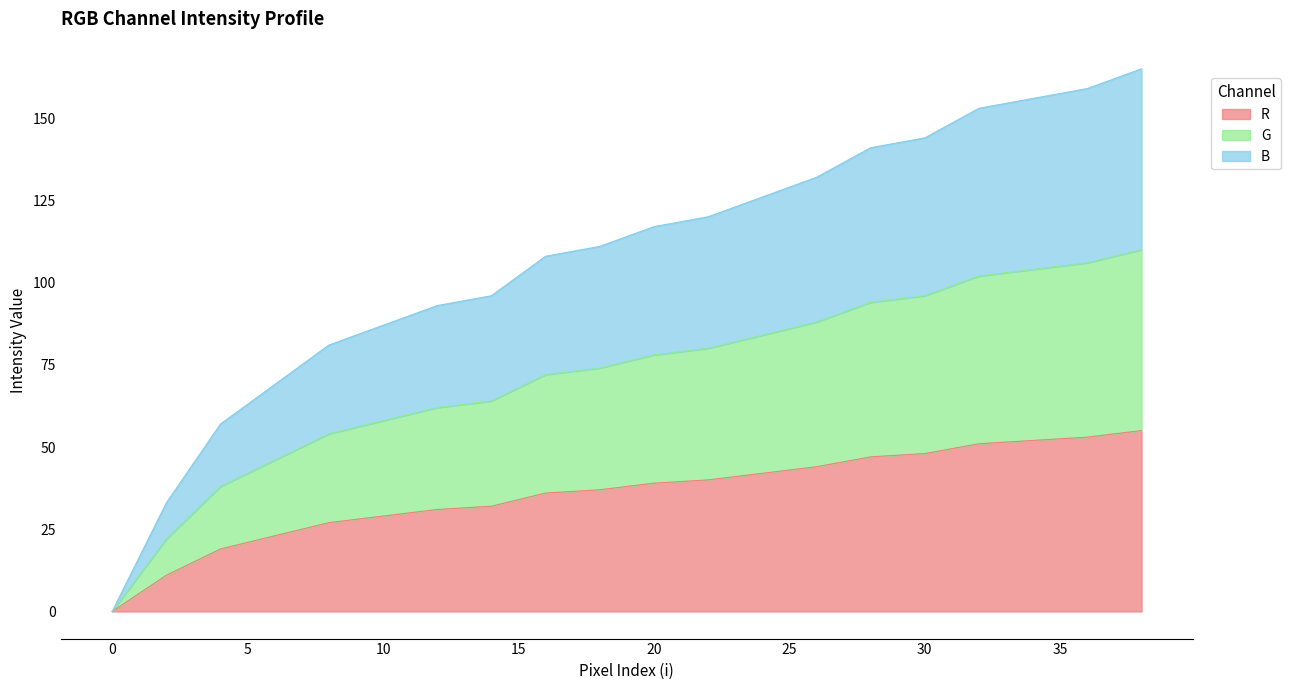

Rank the series at 70 from highest to lowest value.

R, G, B